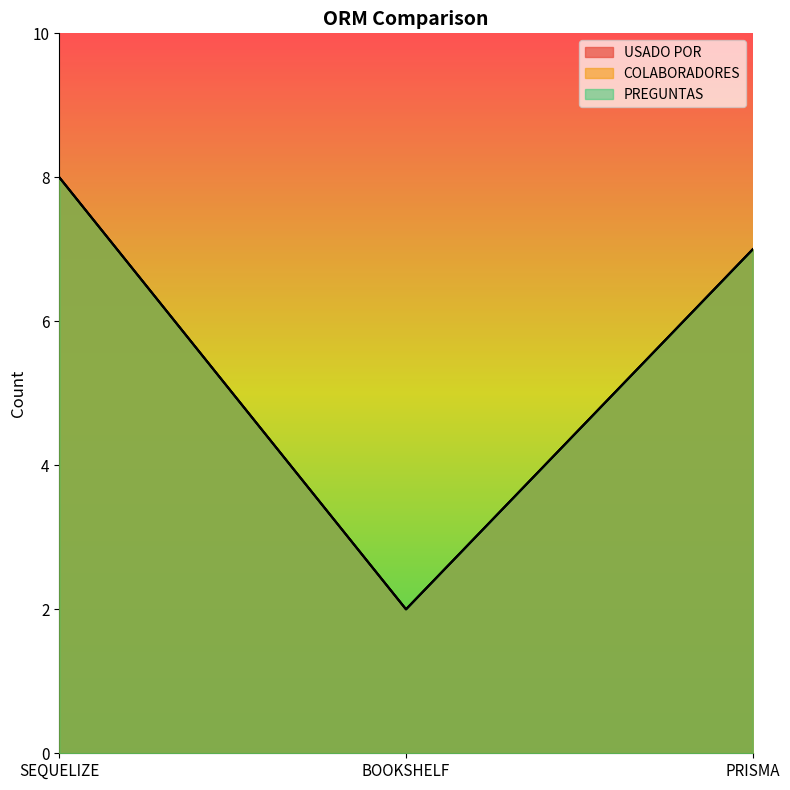

Reading left to right, transcribe all the data shown in this chart.

USADO POR: 8	2	7
COLABORADORES: 8	2	7
PREGUNTAS: 8	2	7